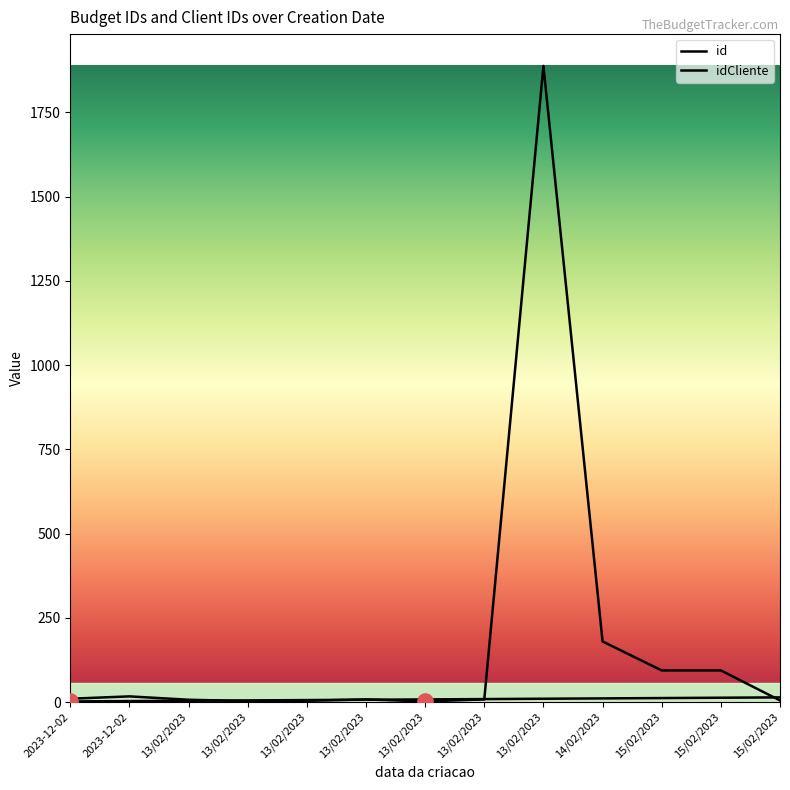

At how many categories does at least one series exceed 1174?

1